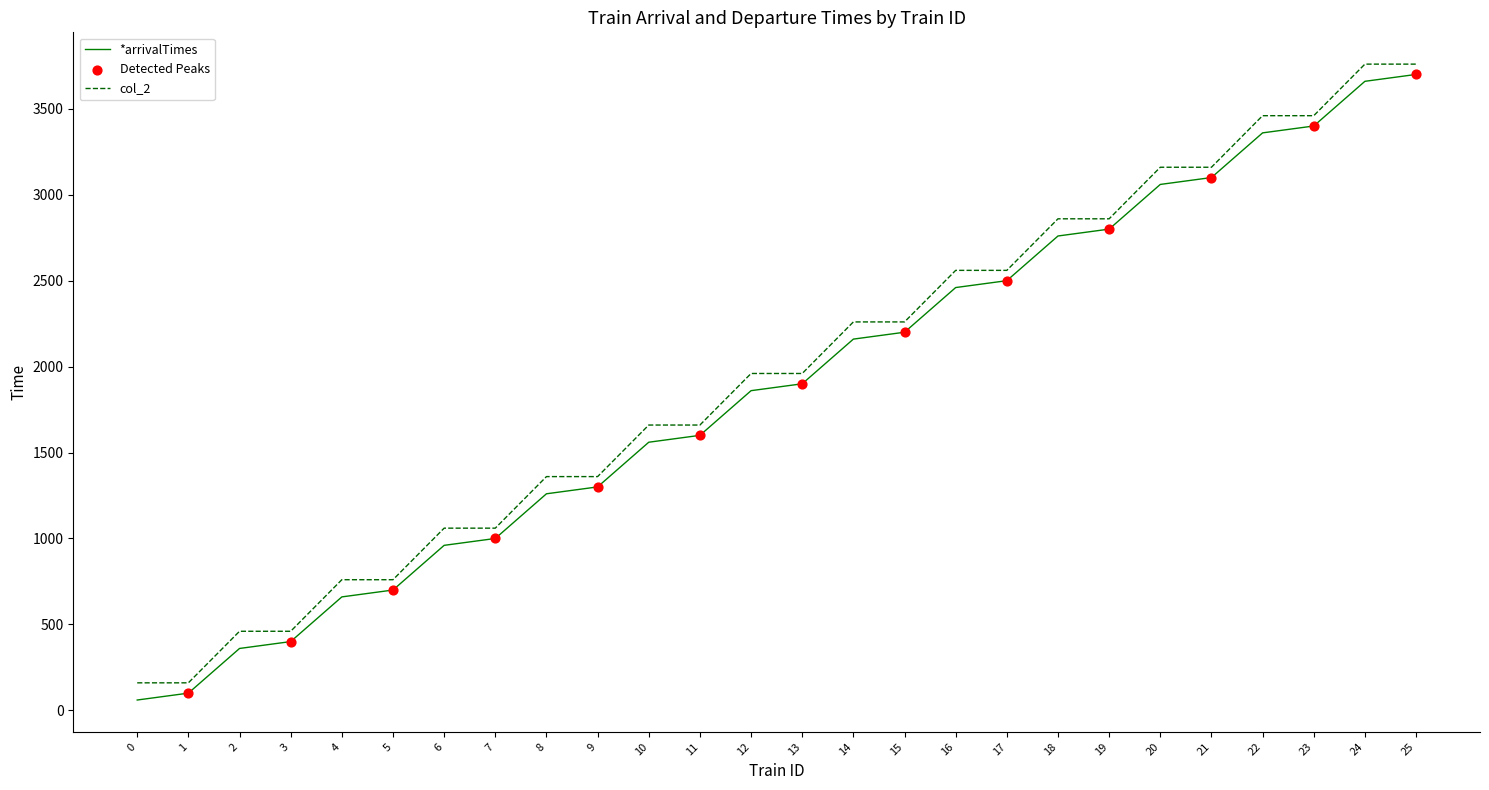

Is the value of col_2 at 20 greater than the value of *arrivalTimes at 0?

Yes